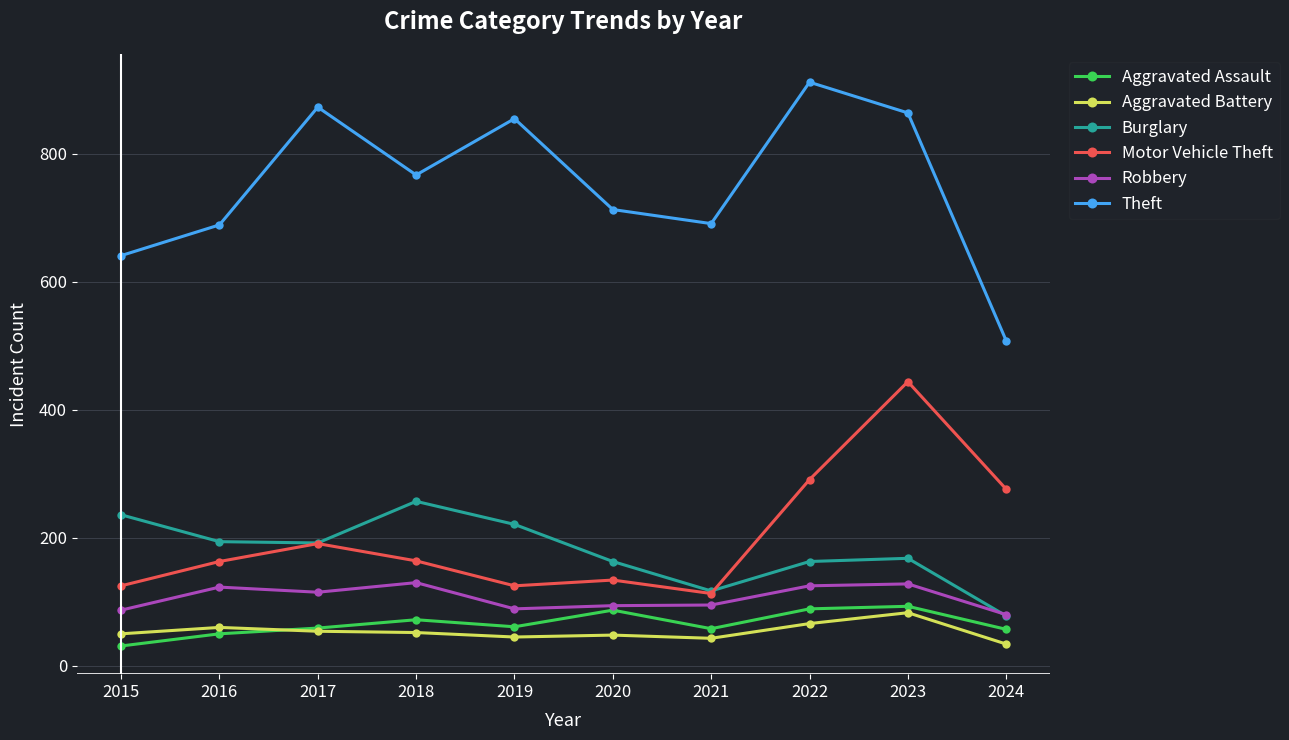

What is the spread (max minus min) of values at 2020?

665